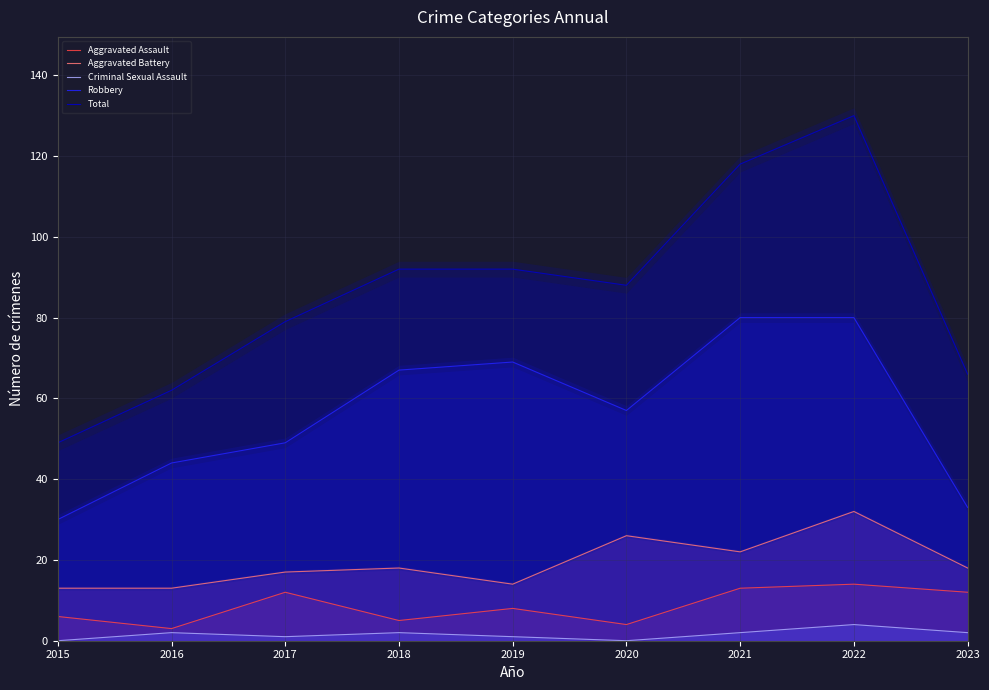

Where does the Aggravated Battery series first go above 18?

2020